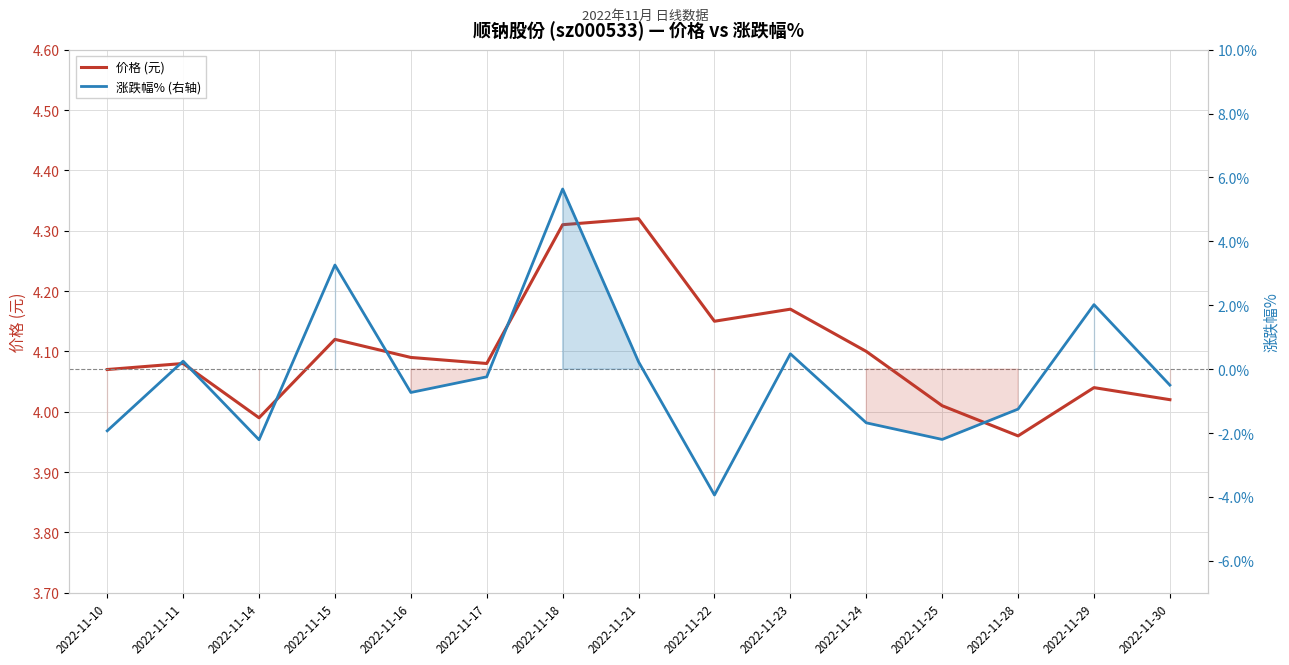

What are all the series names shown in the legend?

价格 (元), 涨跌幅% (右轴)